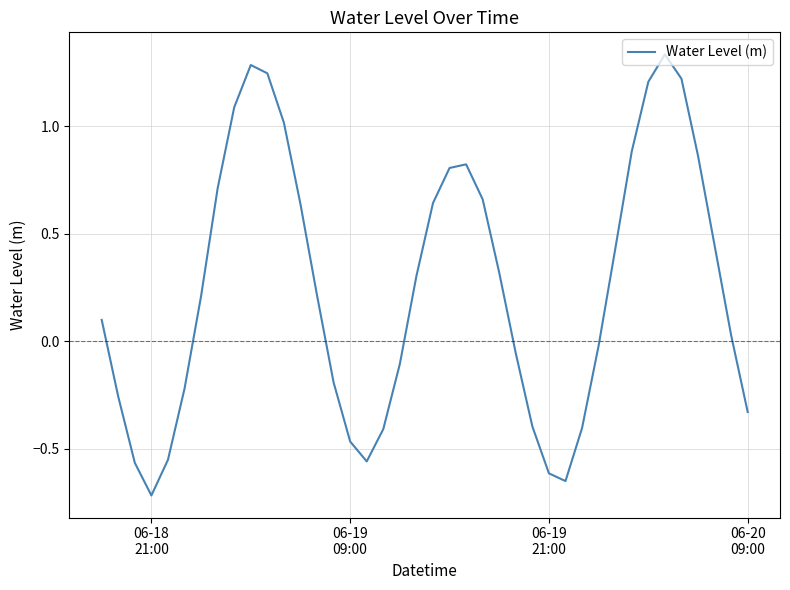

Is this an area chart (filled region under the line)?

No